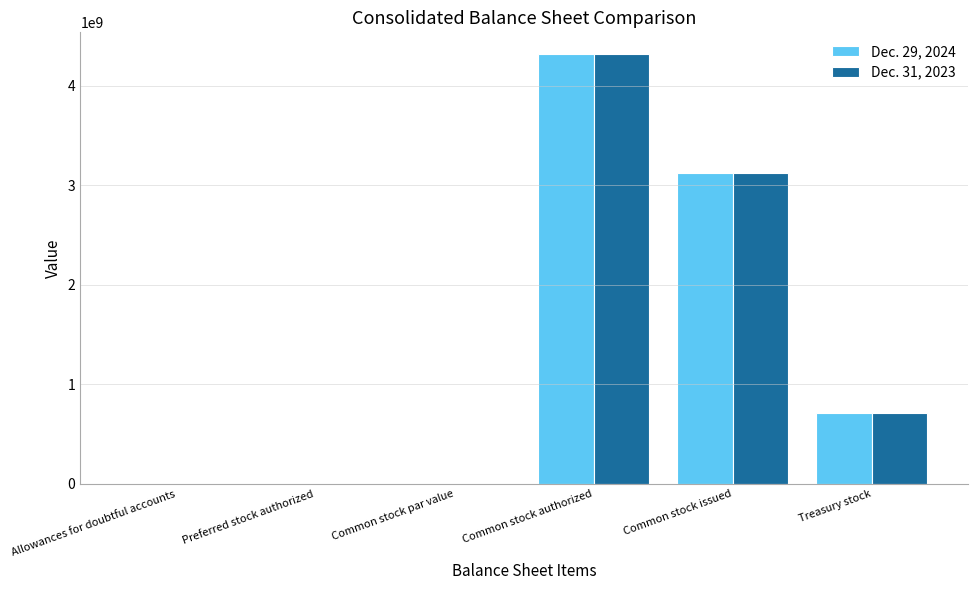

What is the total value across all series at Common stock issued?

6239686000